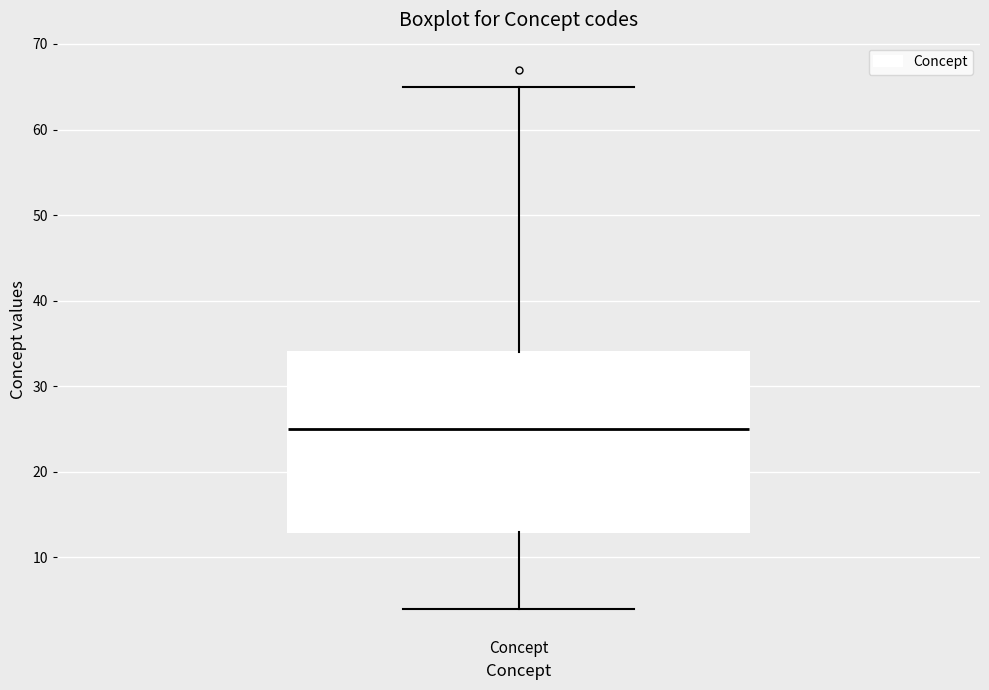

Transcribe this box plot: give where the median line is, the range the box spans, and where the two whiskers end, as read against the y-axis. The values are not printed on the chart, so give them approximately, as read against the axis.

median 25, box 13 to 34, whiskers 4 to 65